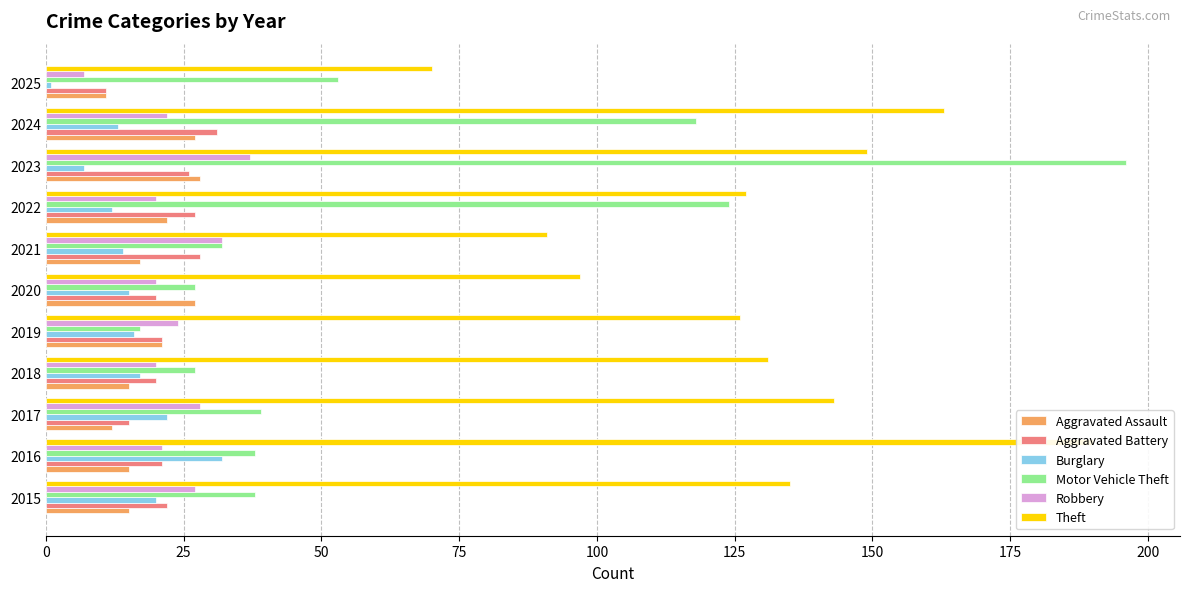

What is the difference between the maximum and minimum values in the Aggravated Assault series?

17